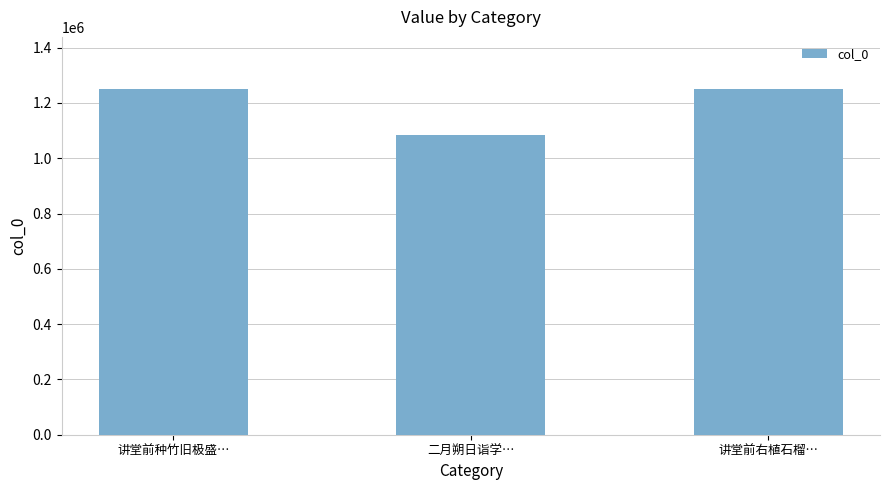

What is the greatest value displayed?

1251343